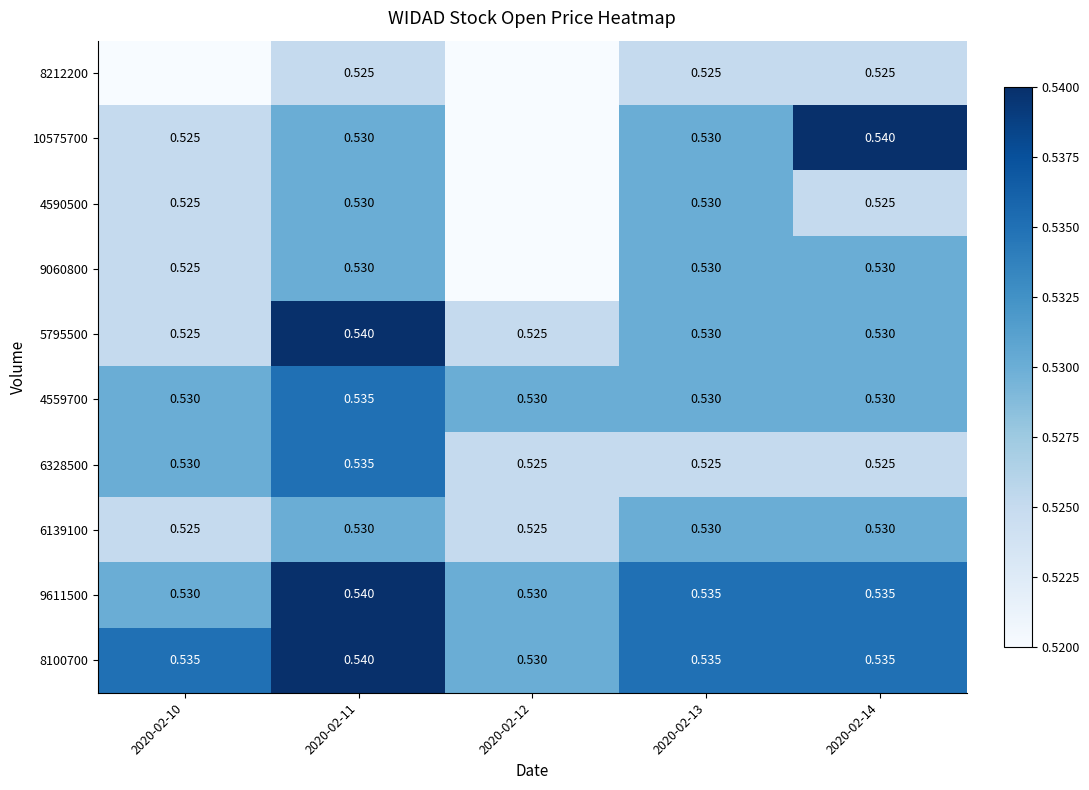

What is the total value across all series at 2020-02-10?

5.3